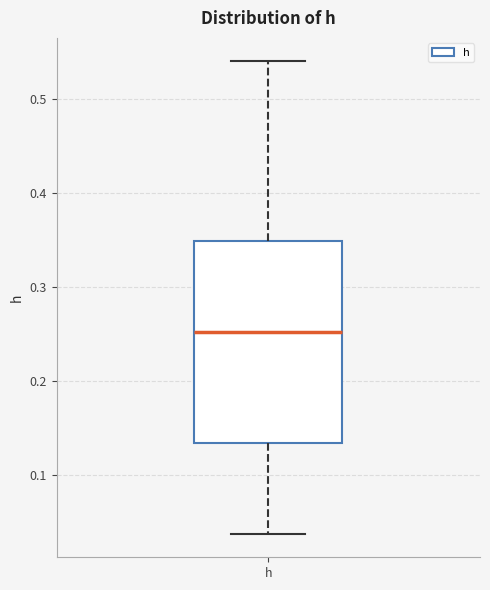

Where is the lower edge of the box for h on the y-axis? The values are not printed on the chart, so give them approximately, as read against the axis.

0.13